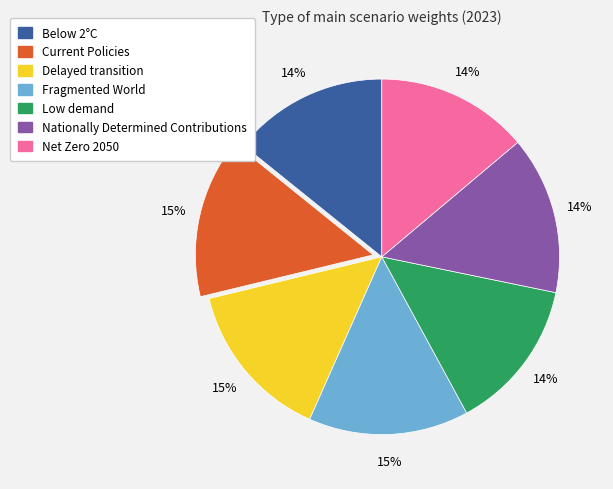

Is it true that Current Policies is 15% of the pie?

True